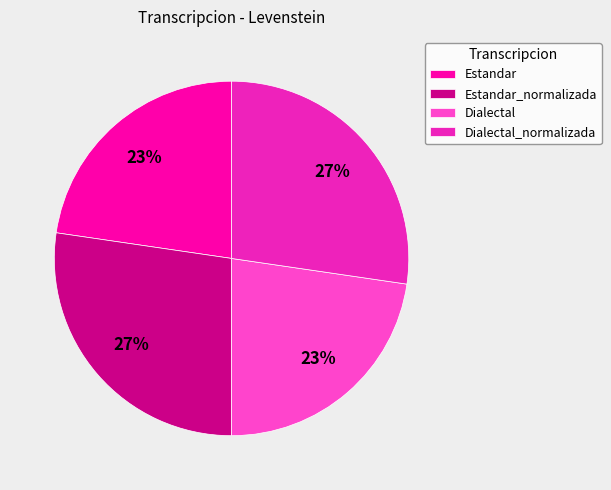

True or false: Estandar_normalizada accounts for 38% of the total.

False